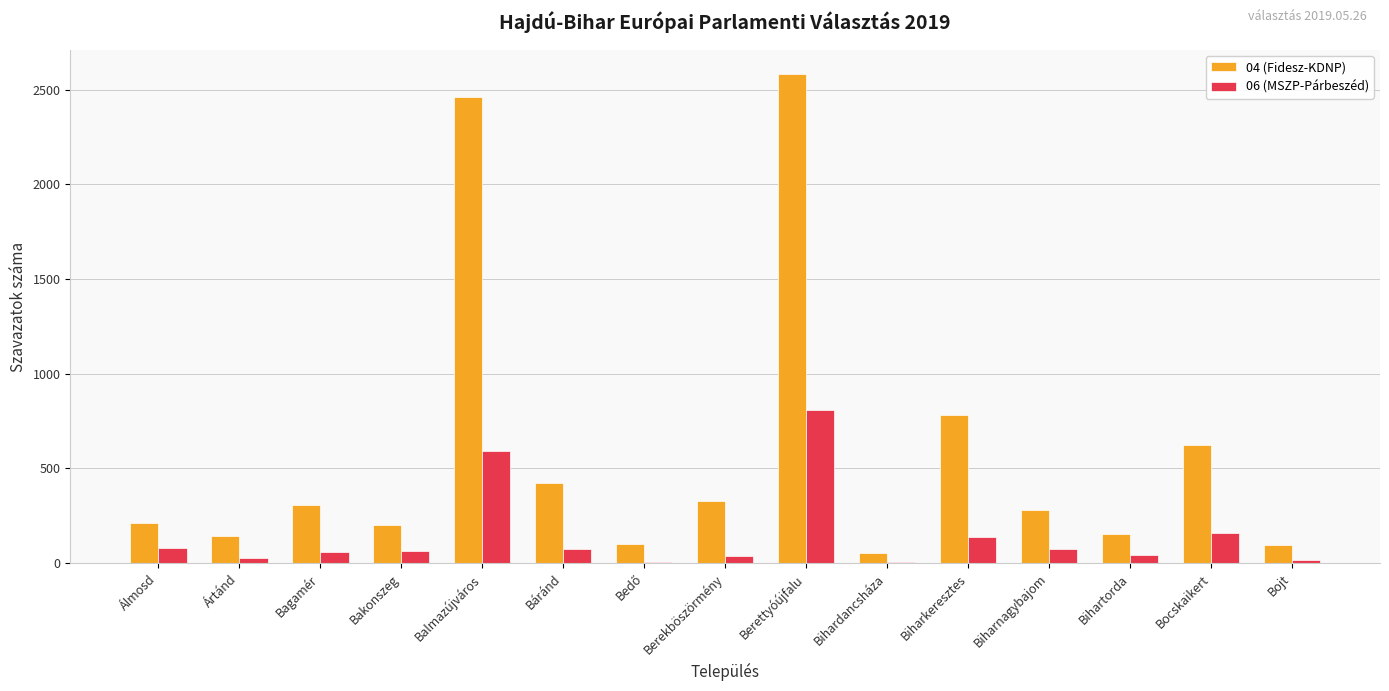

The 04 (Fidesz-KDNP) series shows 307 at Bagamér. True or false?

True